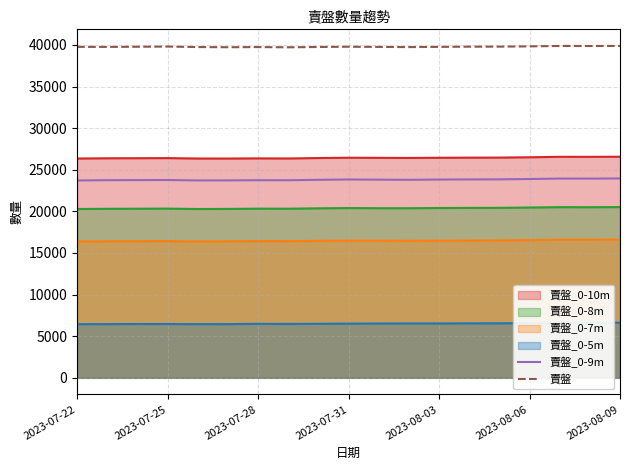

Does the chart have visible grid lines?

Yes